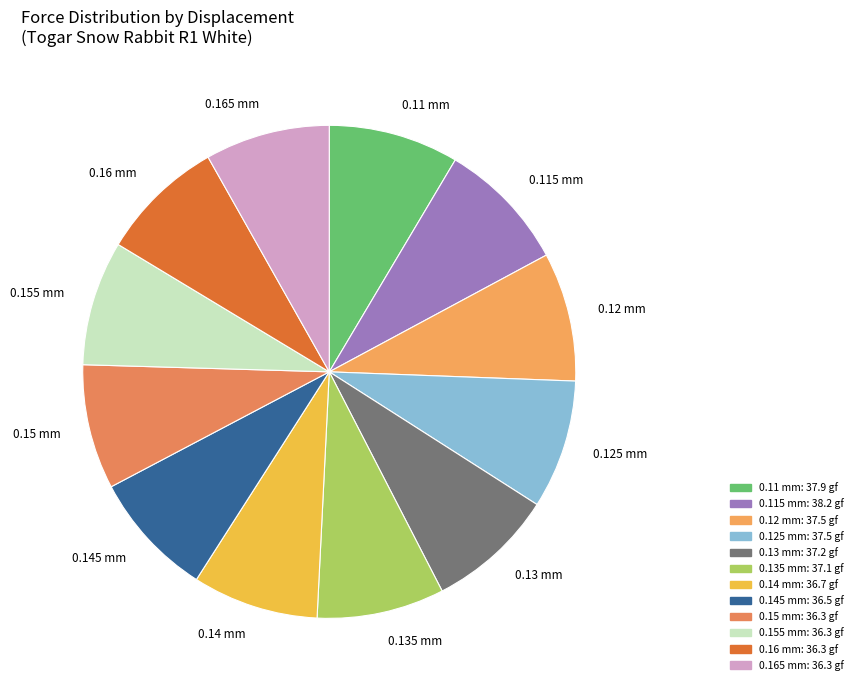

Approximately how many times larger is the value at 0.11 mm compared to 0.155 mm?

1.0